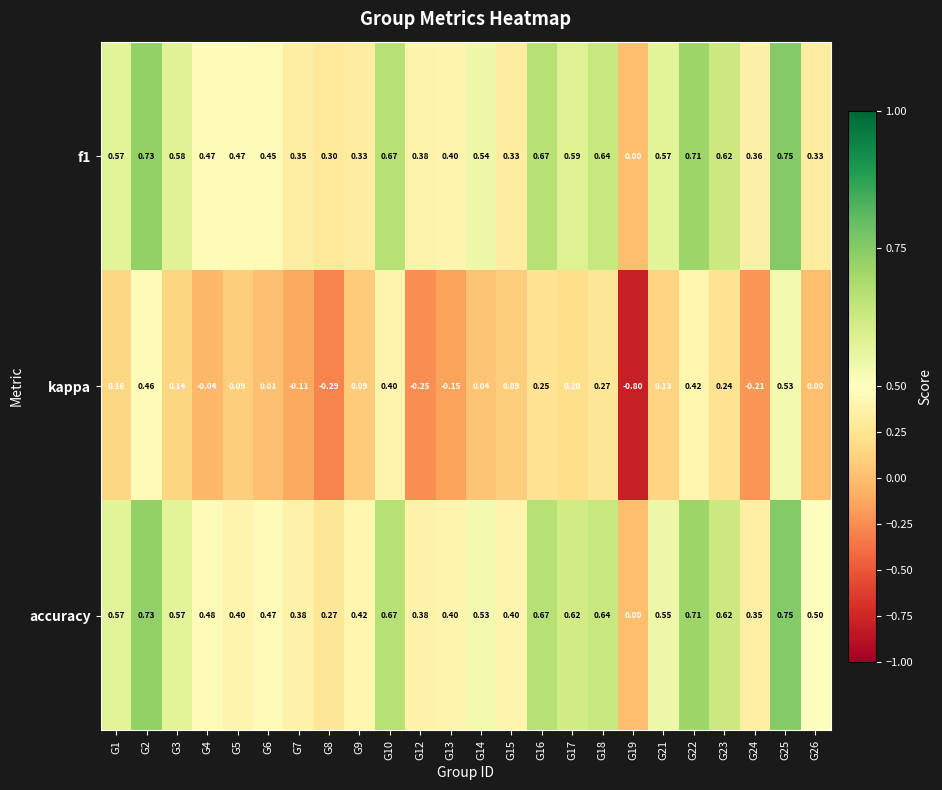

Between G10 and G18, which series saw the biggest shift?

kappa